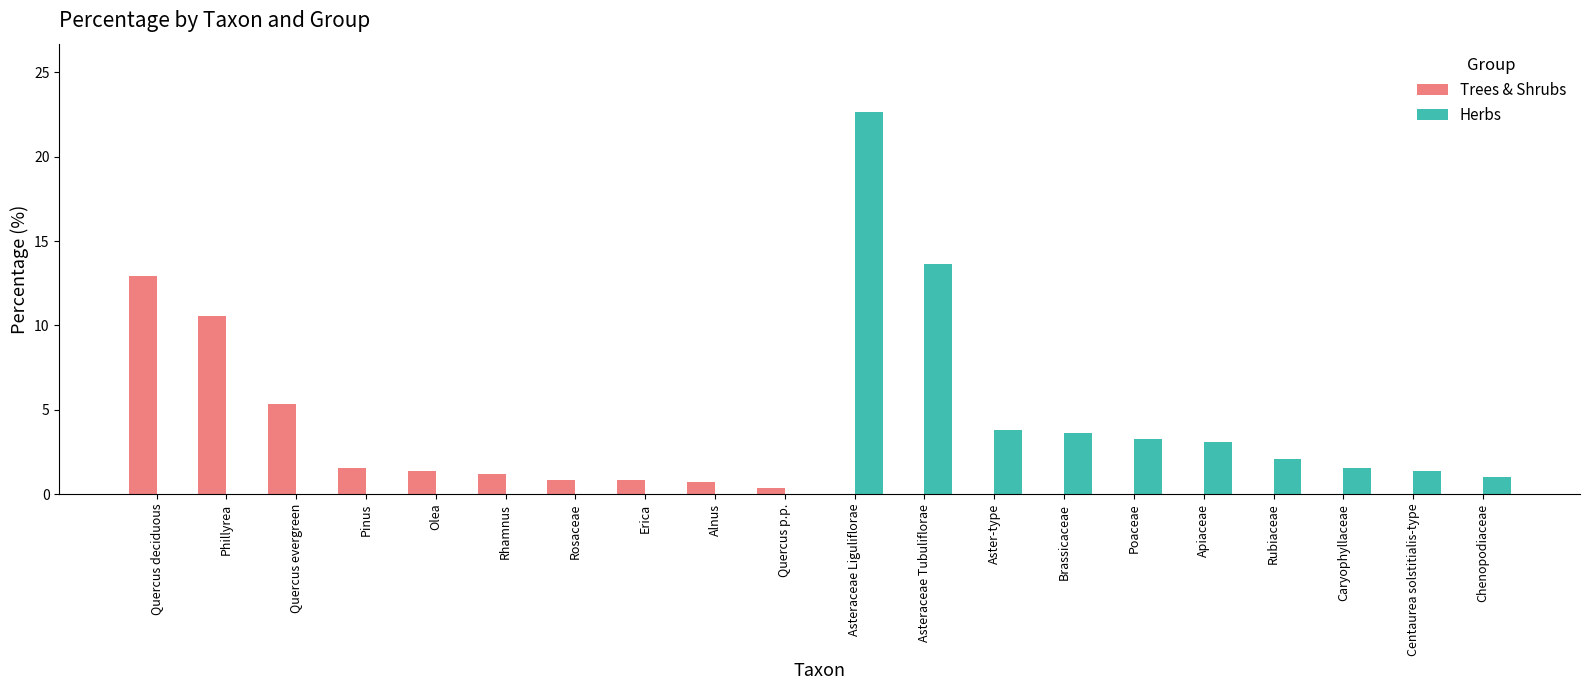

What is the spread (max minus min) of values at Quercus deciduous?

13.0